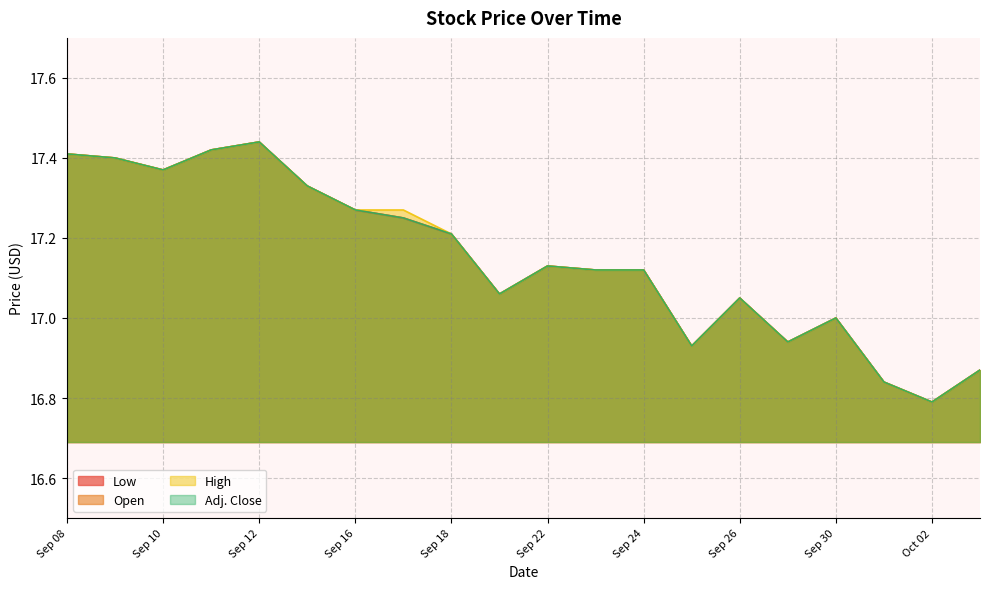

How many lines are shown in the chart?

4